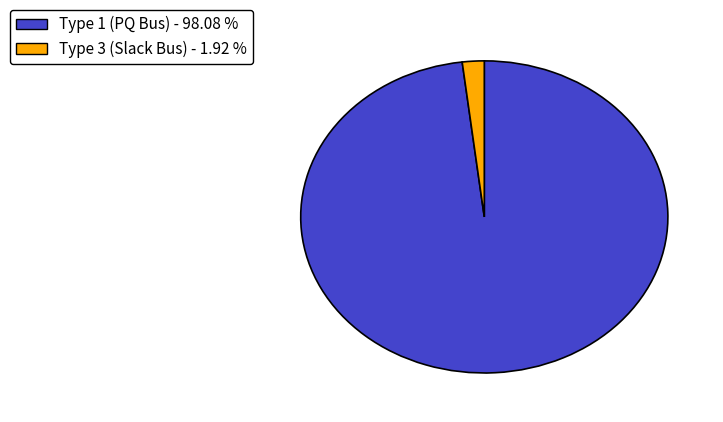

Is there any slice that represents more than half of the pie?

Yes